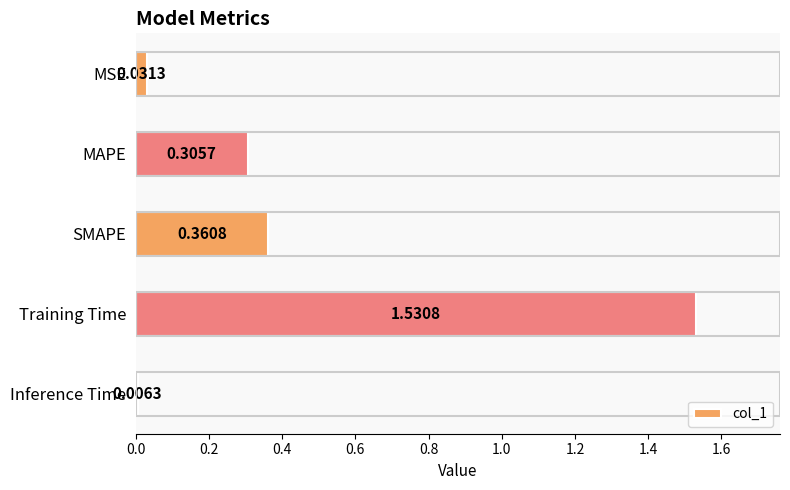

Which category has the lowest value across all series?

Inference Time